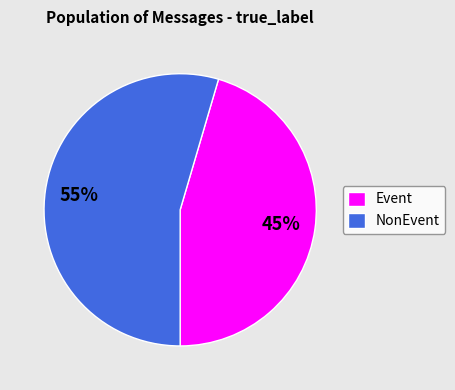

True or false: NonEvent accounts for 55% of the total.

True